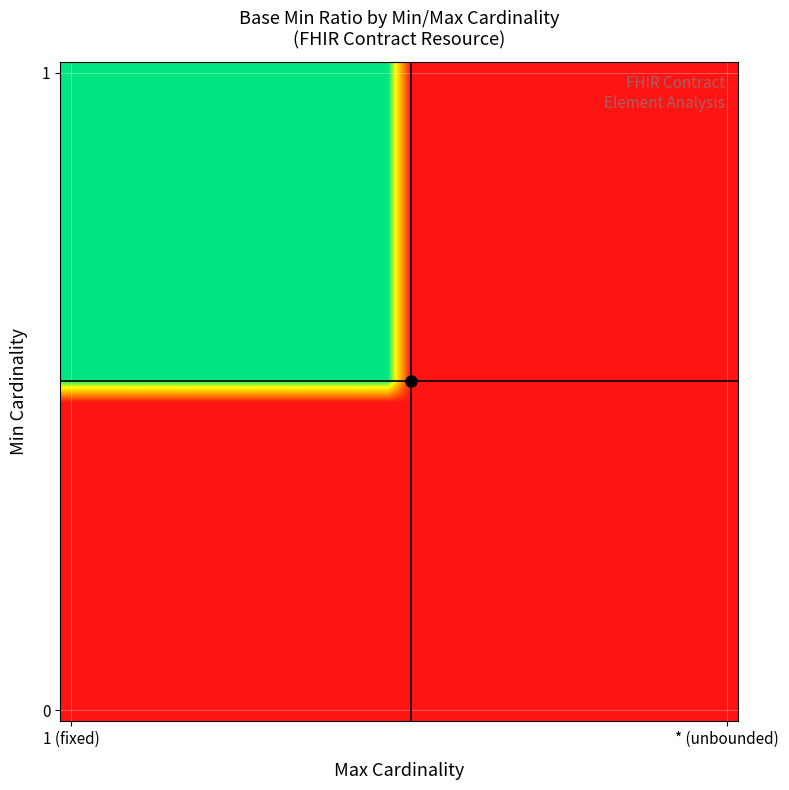

Which category has the lowest value across all series?

1 (fixed)